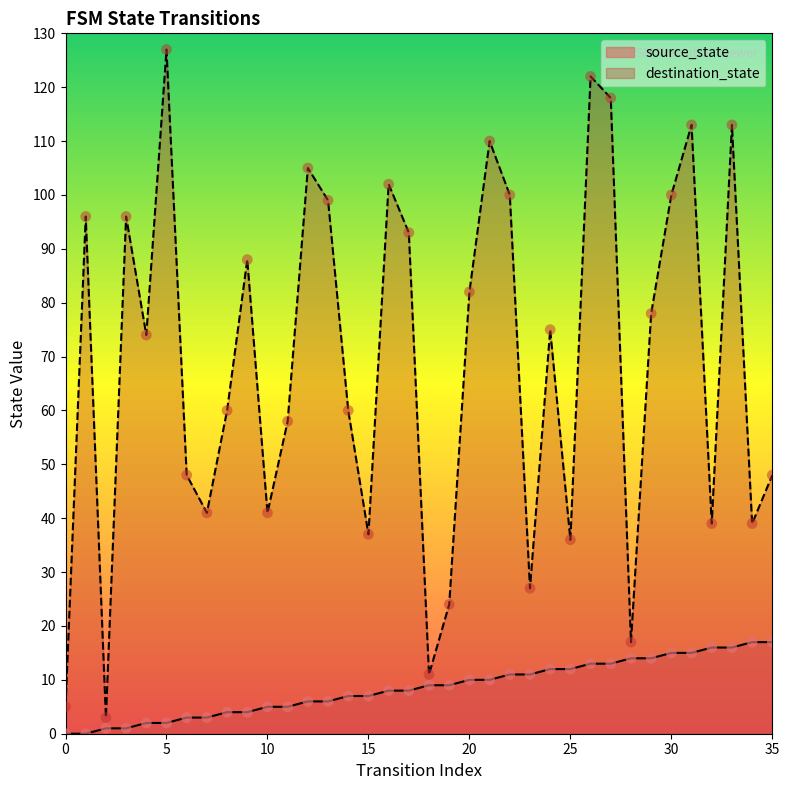

At which category is the sum across all series the highest?

26